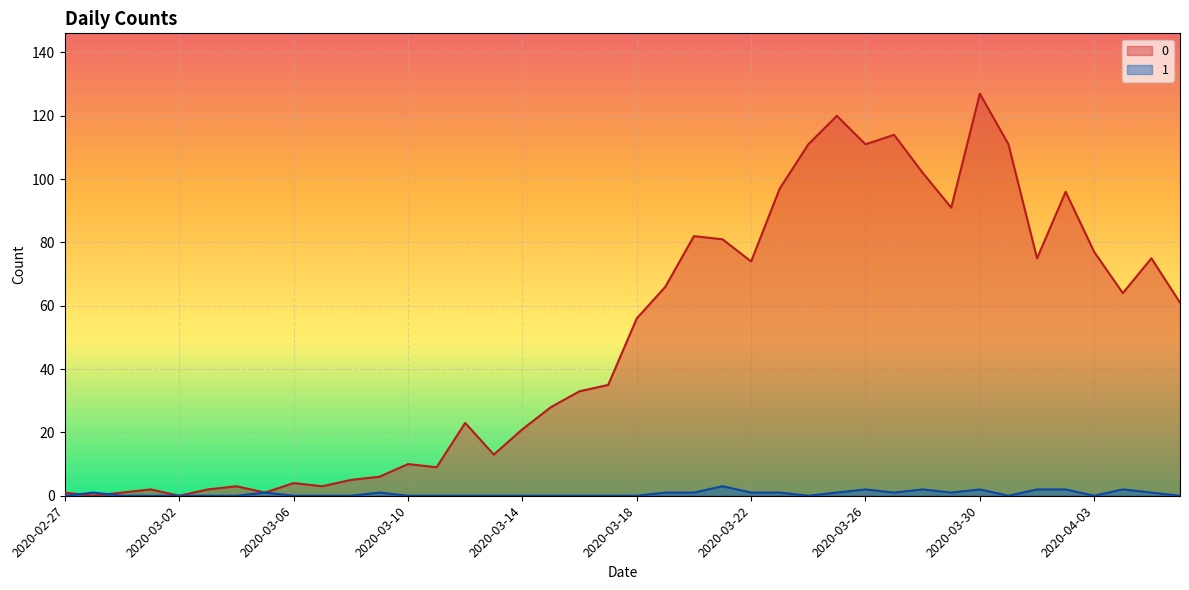

Reading left to right, list all the values displayed in this chart.

0: 1	0	1	2	0	2	3	1	4	3	5	6	10	9	23	13	21	28	33	35	56	66	82	81	74	97	111	120	111	114	102	91	127	111	75	96	77	64	75	61
1: 0	1	0	0	0	0	0	1	0	0	0	1	0	0	0	0	0	0	0	0	0	1	1	3	1	1	0	1	2	1	2	1	2	0	2	2	0	2	1	0